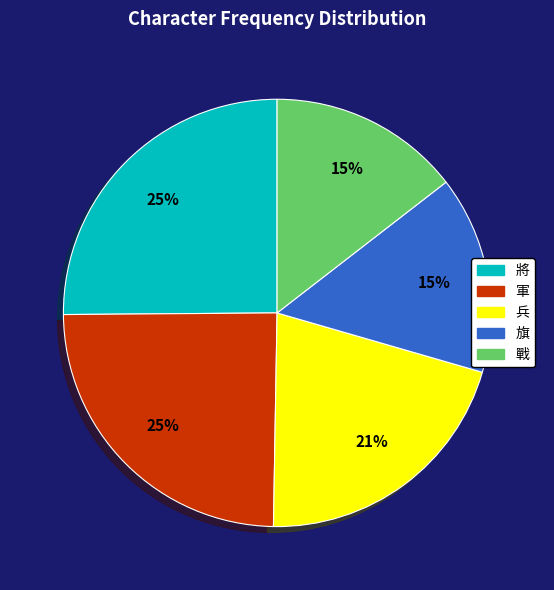

How many segments does this pie chart have?

5